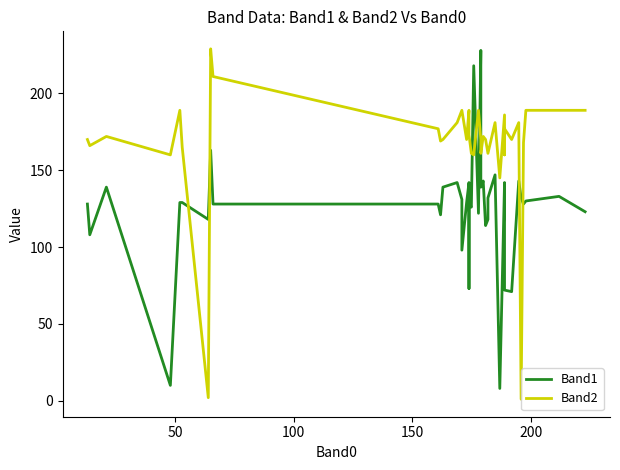

True or false: Band1 has more than 2 interior local peaks.

True